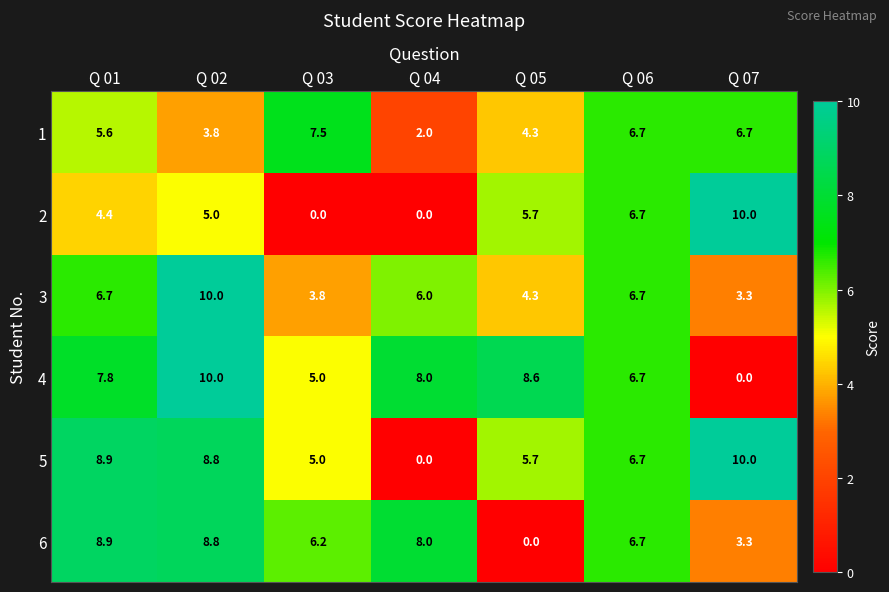

What is the difference between the maximum and second lowest values in the 2 series?

10.0